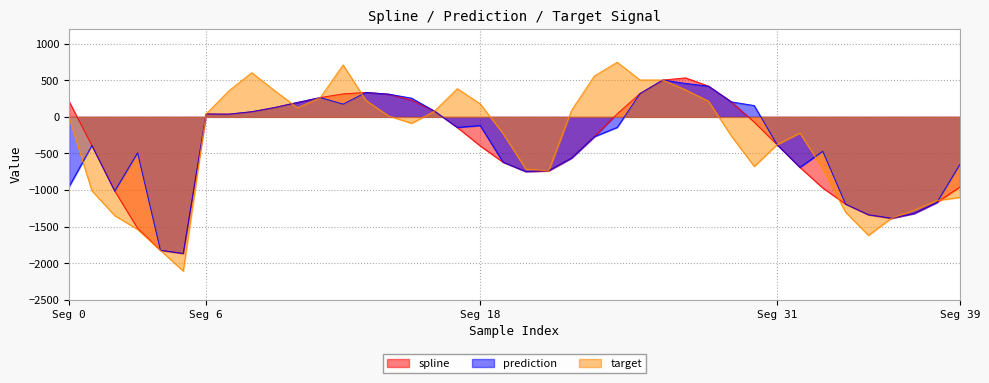

Reading left to right, extract all data points from this chart.

spline: 212.4	-391.9	-1013.8	-1522.8	-1823.0	-1866.9	39.3	37.2	70.1	127.3	196.9	263.9	314.0	333.9	310.3	229.3	78.4	-144.5	-396.4	-618.6	-747.5	-737.8	-562.9	-270.6	42.0	318.7	503.5	532.9	419.9	204.9	-72.0	-379.7	-690.0	-971.7	-1192.2	-1337.9	-1386.8	-1320.4	-1169.0	-959.9
prediction: -953.6	-391.9	-1013.8	-491.7	-1823.0	-1866.9	39.3	37.2	70.1	127.3	196.9	263.9	174.3	333.9	310.3	255.9	78.4	-144.5	-118.2	-618.6	-747.5	-734.2	-562.9	-270.6	-144.1	318.7	503.5	456.6	419.9	204.9	154.5	-379.7	-690.0	-470.1	-1192.2	-1337.9	-1384.7	-1320.4	-1169.0	-651.6
target: -5.4	-1010.6	-1348.9	-1538.4	-1823.0	-2107.8	39.3	356.4	604.4	358.8	125.3	263.9	709.7	225.0	11.2	-87.7	78.4	385.4	178.8	-228.0	-713.9	-737.8	89.4	558.6	746.8	504.3	503.5	369.0	213.1	-262.5	-677.0	-379.7	-221.1	-707.4	-1302.1	-1618.7	-1386.8	-1276.3	-1143.3	-1100.4